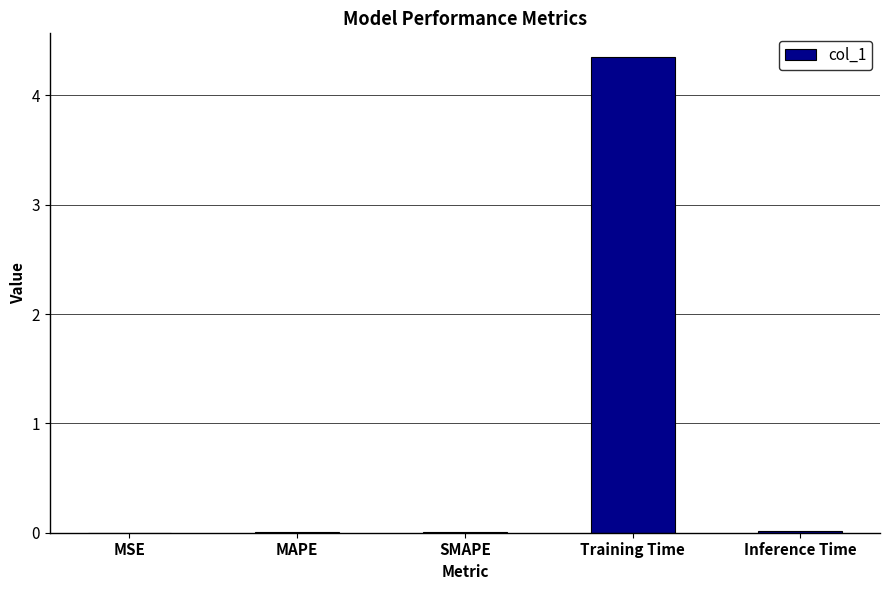

The chart shows a value of 0.0 at SMAPE. True or false?

True